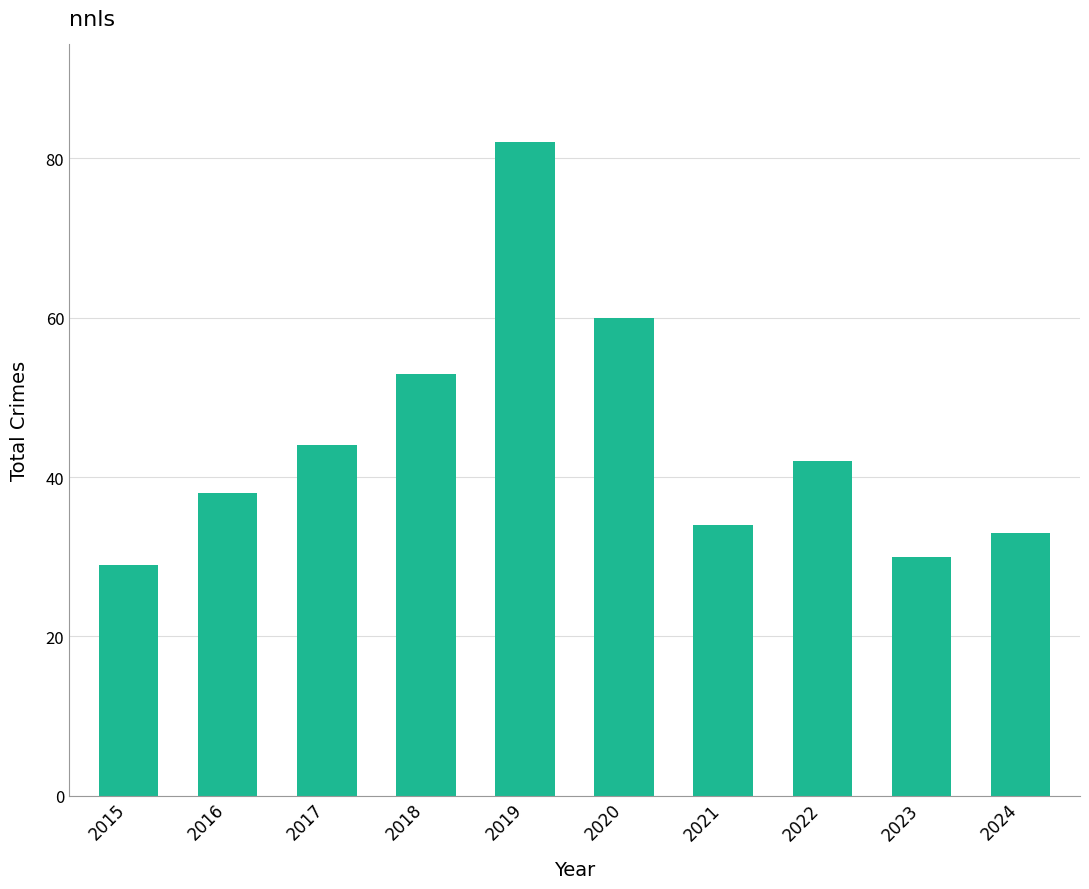

What is the value of the 10th bar from the left?

33